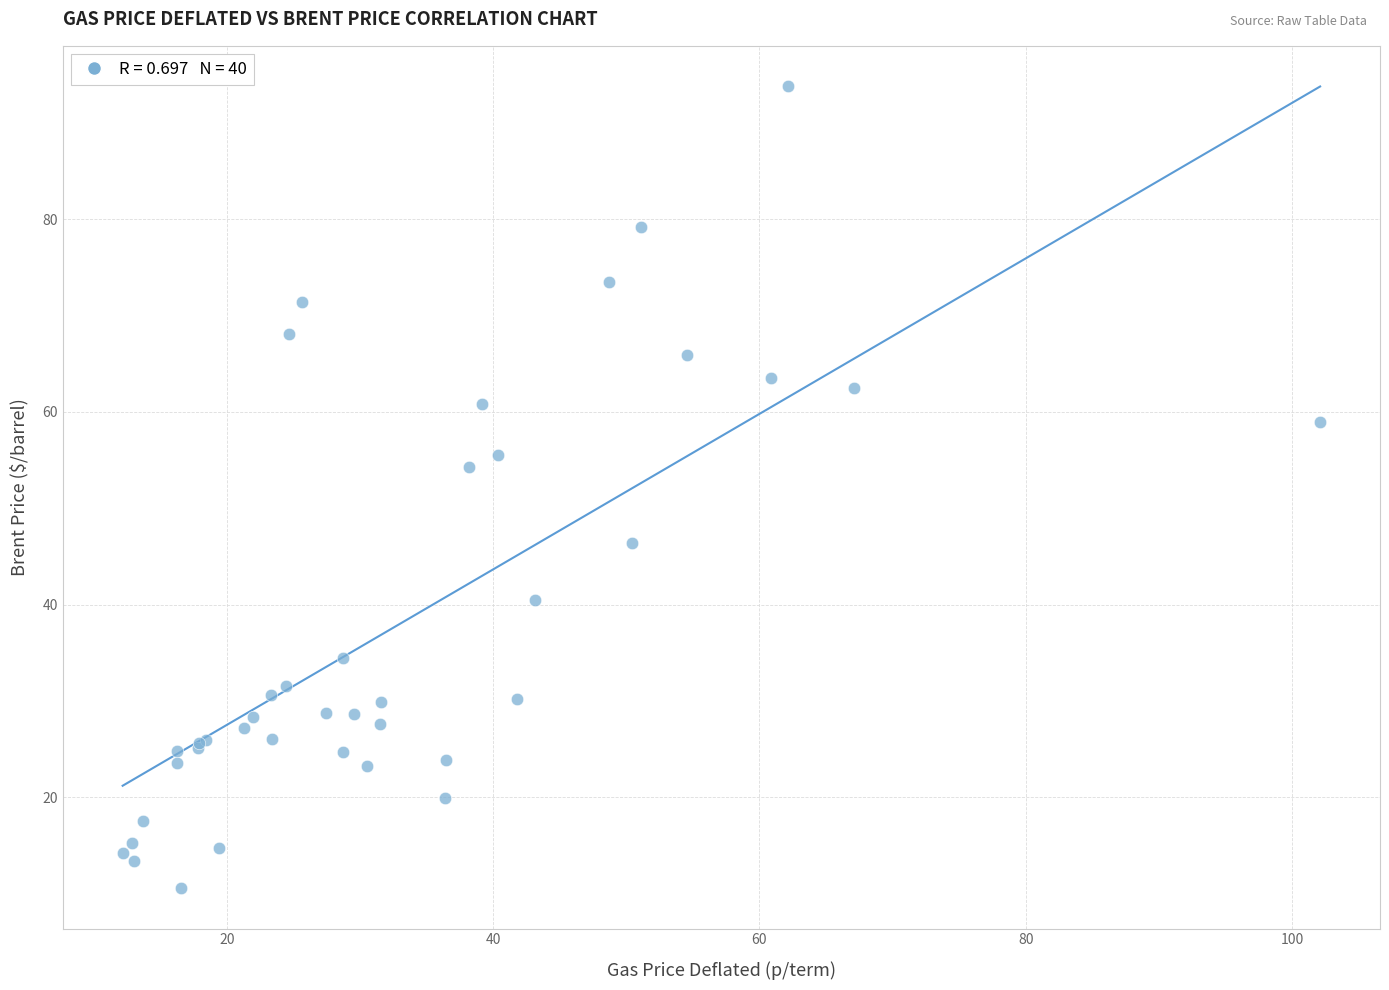

What Y value in the scatter plot is closest to 52?

54.3